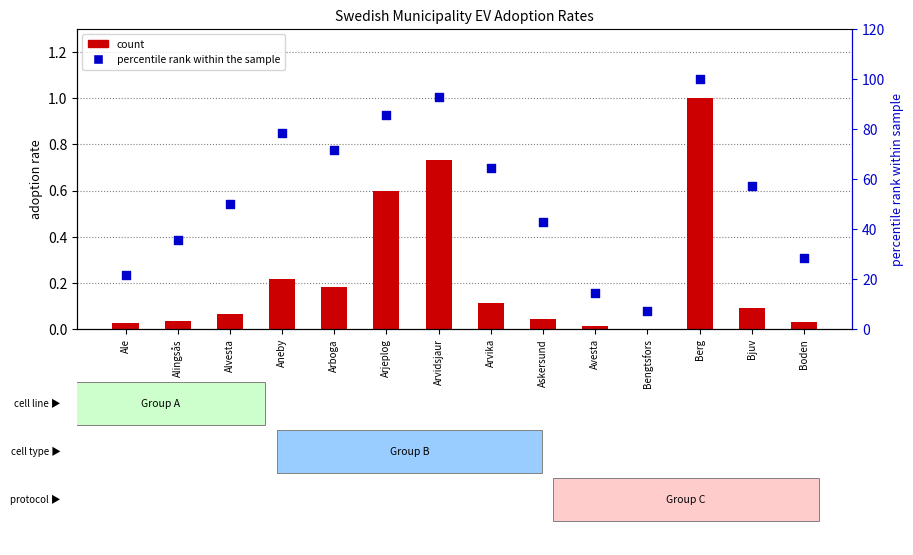

What are all the series names shown in the legend?

count, percentile rank within the sample